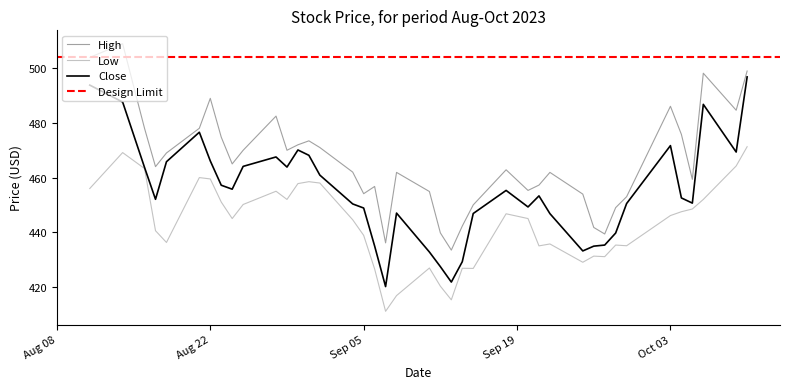

Reading left to right, list all the values displayed in this chart.

High: 504.0	509.0	478.0	464.0	469.0	478.0	489.0	474.8	465.0	470.0	482.5	470.0	472.0	473.5	471.0	462.0	454.1	456.8	436.1	461.9	454.9	439.8	433.5	442.2	450.0	462.9	455.3	457.2	461.9	454.0	441.8	439.4	449.0	453.0	486.1	475.8	459.4	498.2	484.6	499.0
Low: 456.0	469.1	463.3	440.5	436.2	460.0	459.5	451.0	445.0	450.1	455.0	452.0	457.8	458.5	458.0	444.5	438.9	426.5	411.0	416.8	426.9	420.2	415.2	426.8	426.8	446.8	445.0	435.0	435.7	429.0	431.2	431.0	435.3	435.0	446.1	447.5	448.5	452.0	464.2	471.3
Close: 493.9	487.6	463.7	452.0	465.8	476.6	466.1	457.2	455.8	464.1	467.5	463.9	470.1	468.1	460.9	450.4	448.9	435.0	420.1	447.0	432.8	427.4	421.8	429.2	446.9	455.3	449.2	453.3	446.8	433.1	434.9	435.3	439.7	450.5	471.7	452.5	450.6	486.8	469.4	496.9